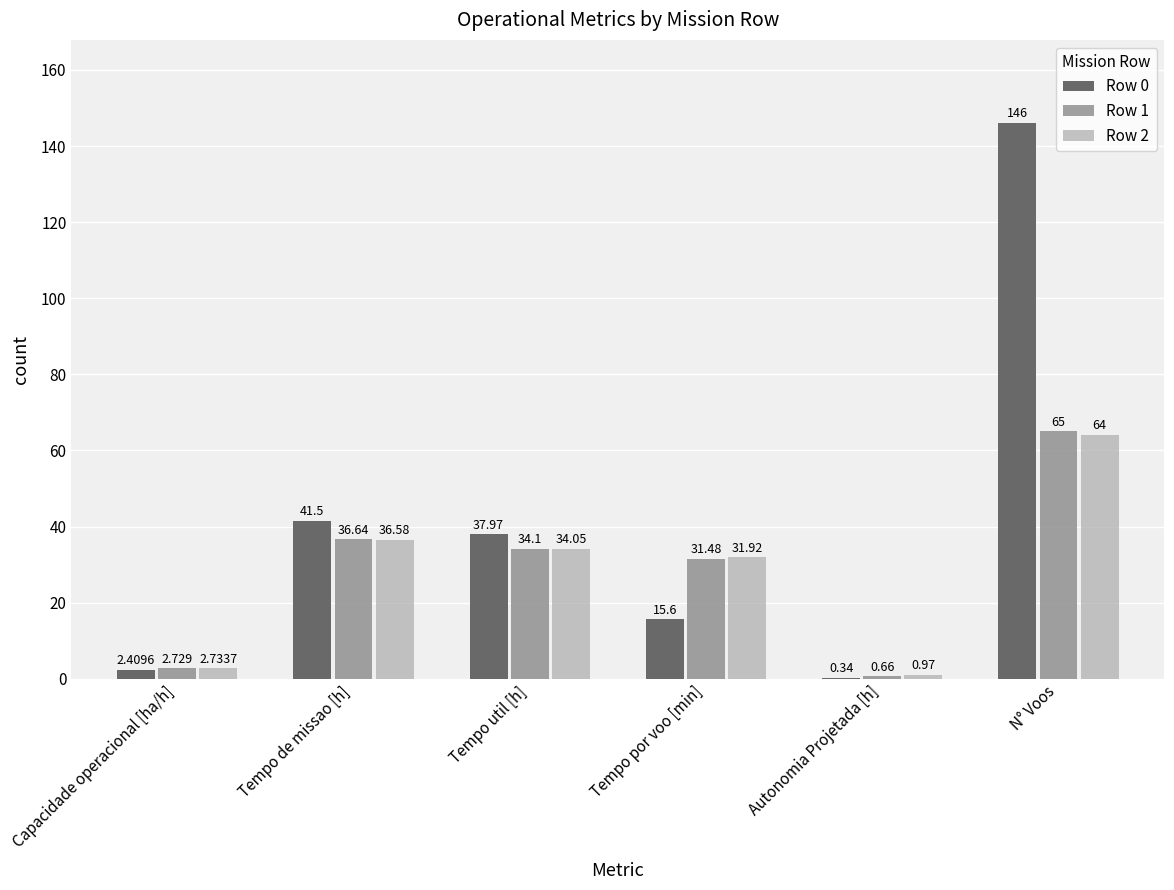

Is the value of Row 0 at Tempo util [h] greater than the value of Row 1 at Autonomia Projetada [h]?

Yes